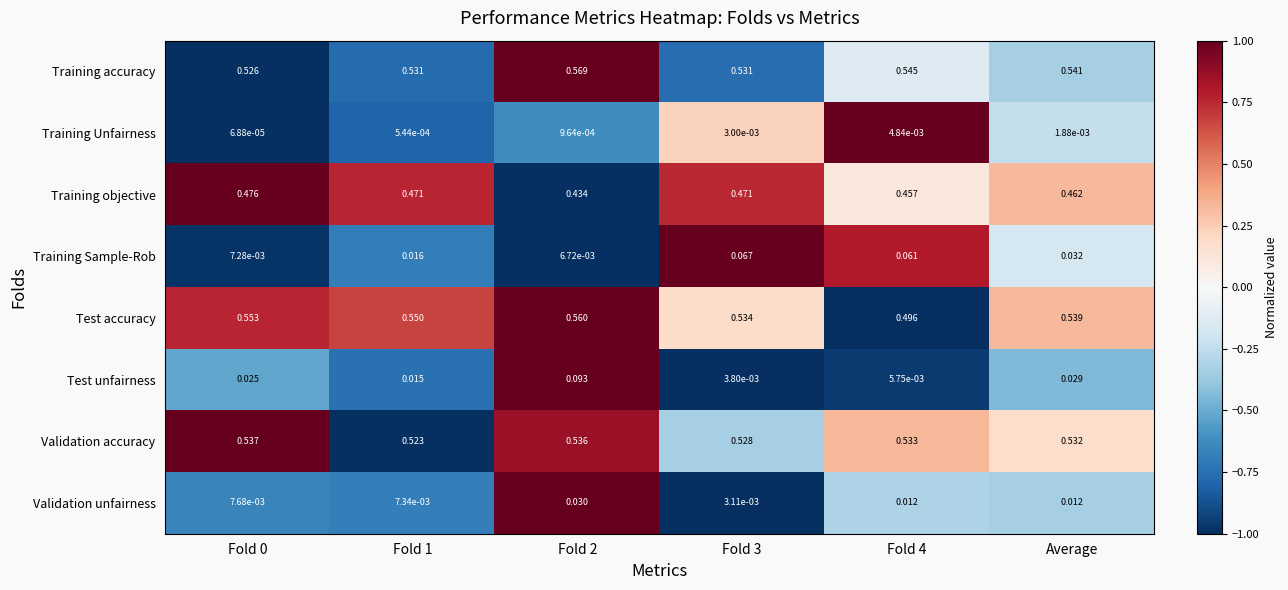

What is the total value across all series at Fold 0?

2.1